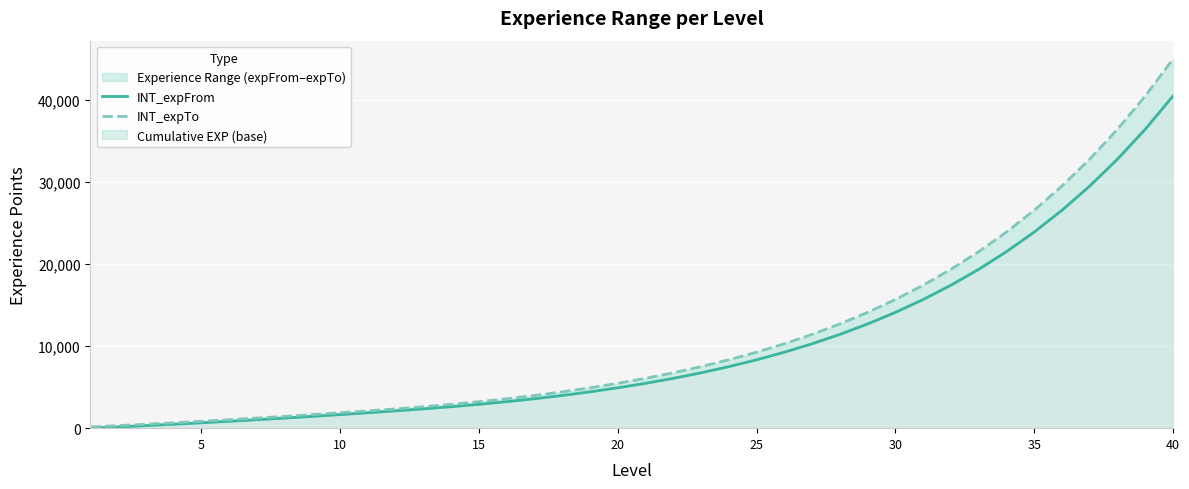

Reading right to left, transcribe all the data shown in this chart.

INT_expFrom: 40434	36390	32752	29476	26529	23876	21489	19340	17406	15665	14099	12689	11420	10278	9251	8326	7493	6744	6070	5463	4917	4425	3983	3585	3226	2904	2613	2352	2112	1880	1656	1440	1232	1032	840	656	480	312	152	0
INT_expTo: 44925	40433	36389	32751	29475	26528	23875	21488	19339	17405	15664	14098	12688	11419	10277	9250	8325	7492	6743	6069	5462	4916	4424	3982	3584	3225	2903	2612	2351	2111	1879	1655	1439	1231	1031	839	655	479	311	151